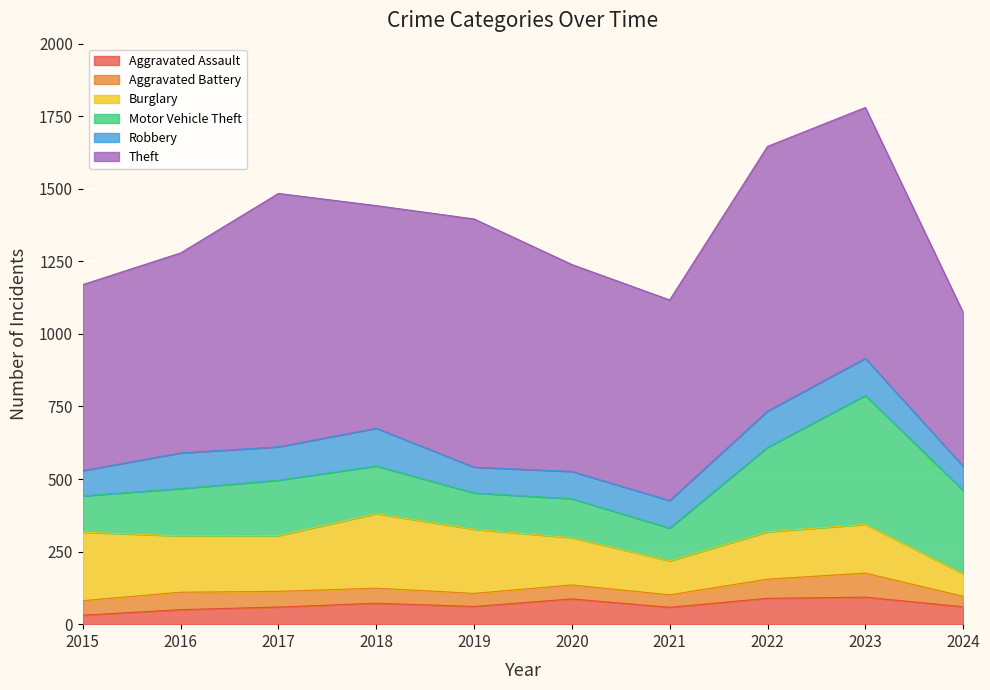

Between 2015 and 2024, which series saw the biggest shift?

Motor Vehicle Theft